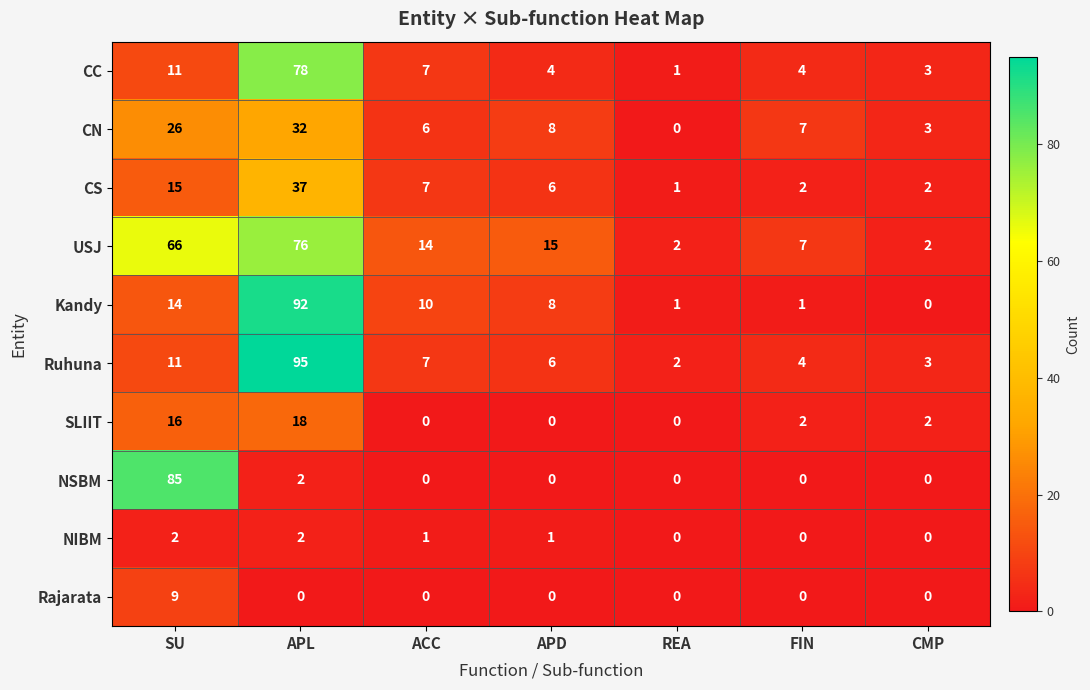

Count the number of data series in this chart.

10